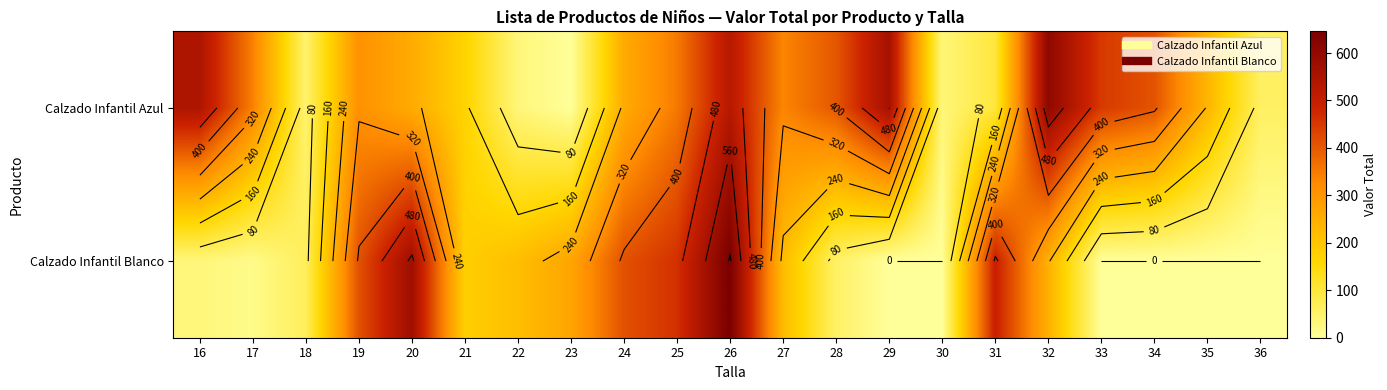

What is the highest value of the Calzado Infantil Azul series?

604.3